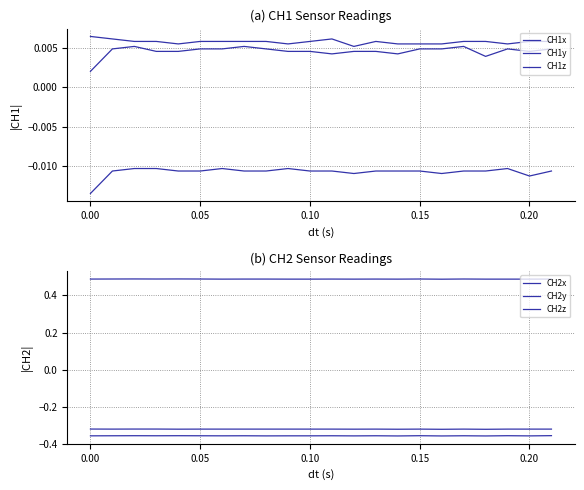

What are all the series names shown in the legend?

CH1x, CH1y, CH1z, CH2x, CH2y, CH2z